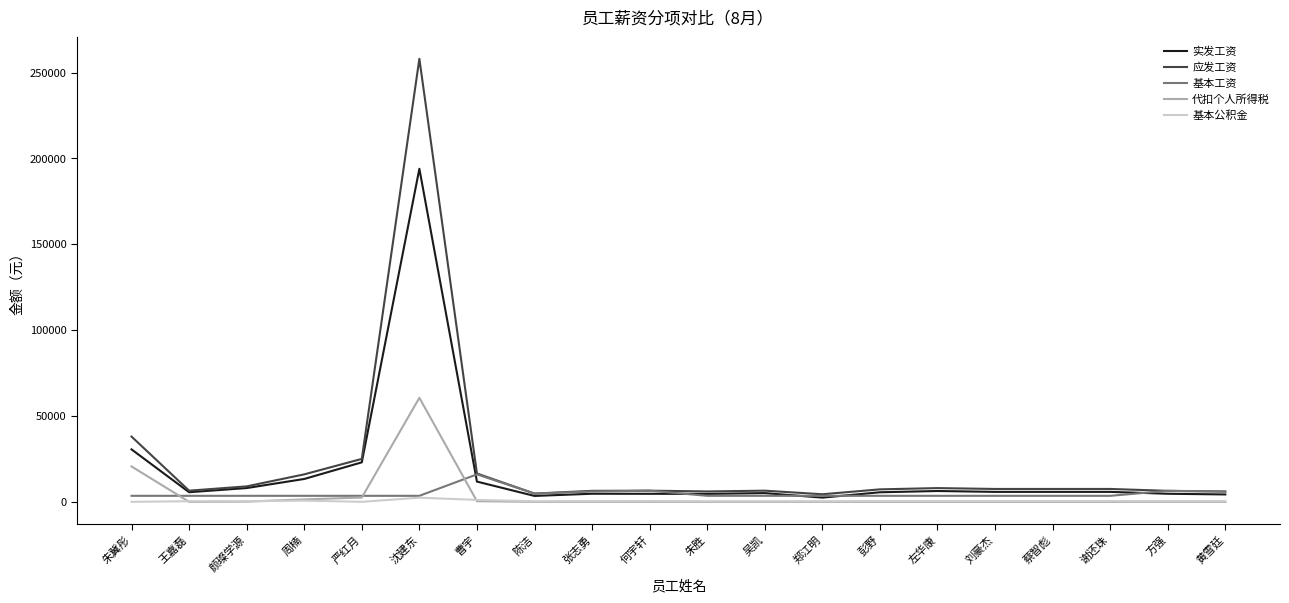

Which series has the largest total across all categories?

应发工资